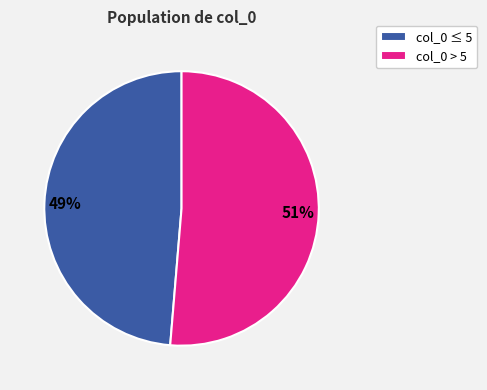

Is the sum of col_0 > 5 and col_0 ≤ 5 greater than half?

Yes